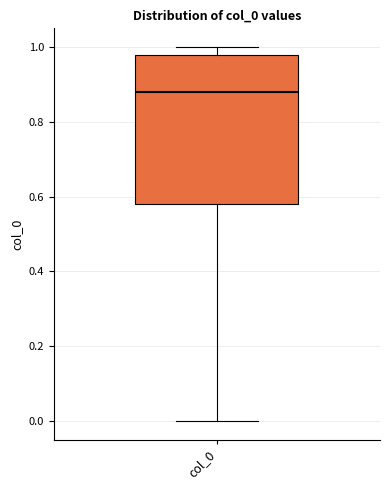

Read this box plot against the y-axis: the position of the median line, the range covered by the box, and the ends of both whiskers. The values are not printed on the chart, so give them approximately, as read against the axis.

median 0.88, box 0.58 to 0.98, whiskers 0.00 to 1.00